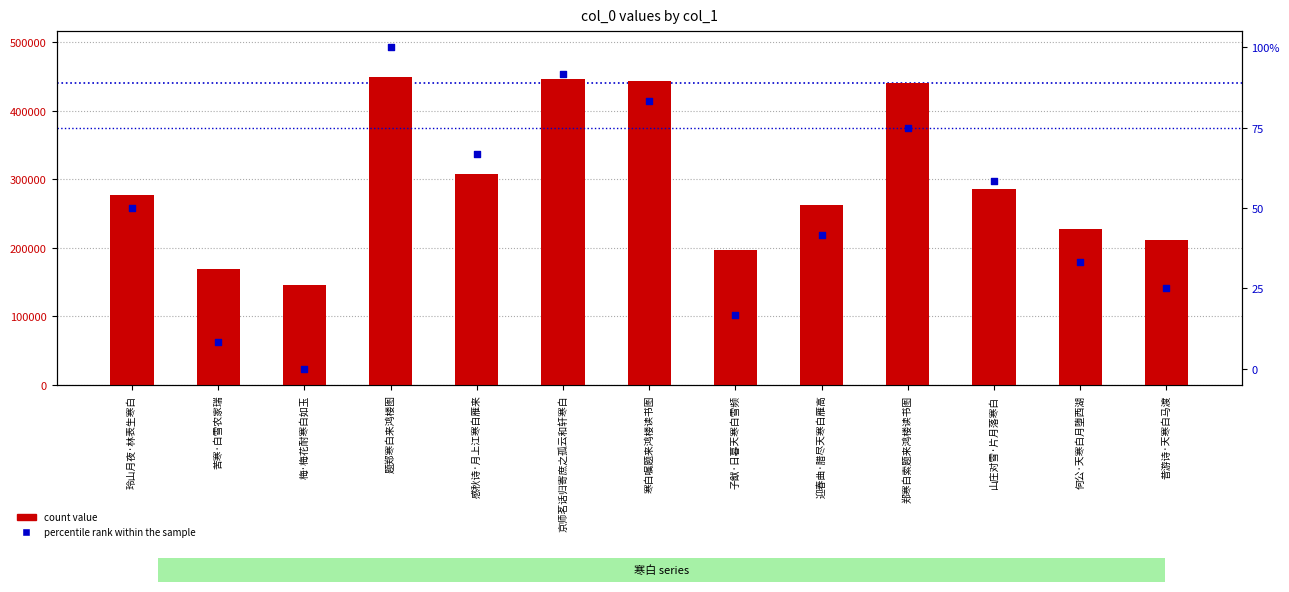

Which series reaches the maximum Y coordinate?

count value